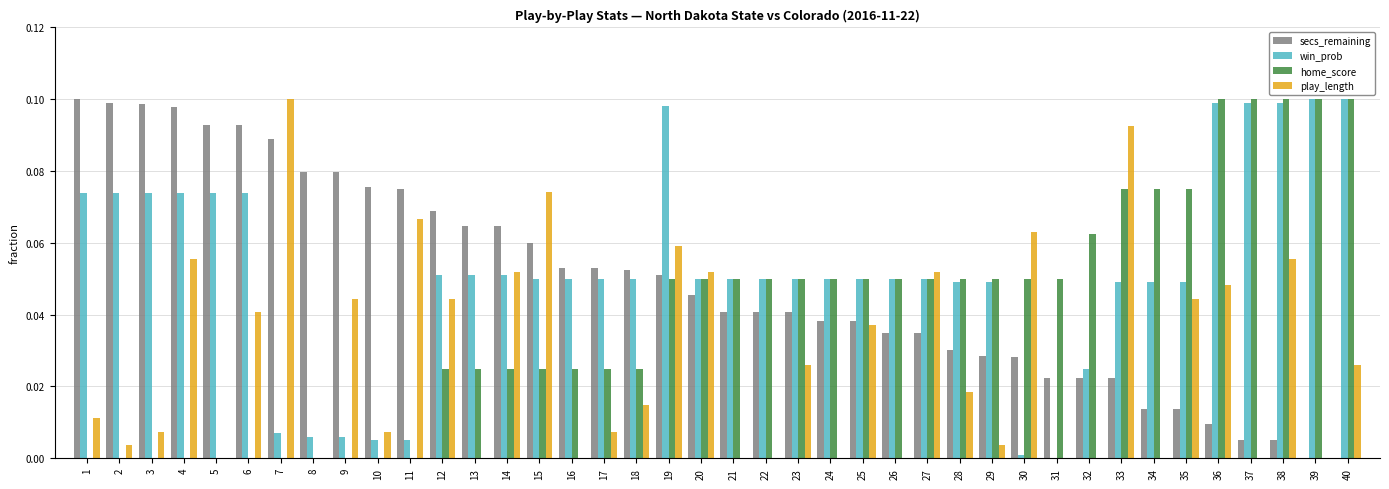

Is it true that secs_remaining equals 0.1 at 1?

True